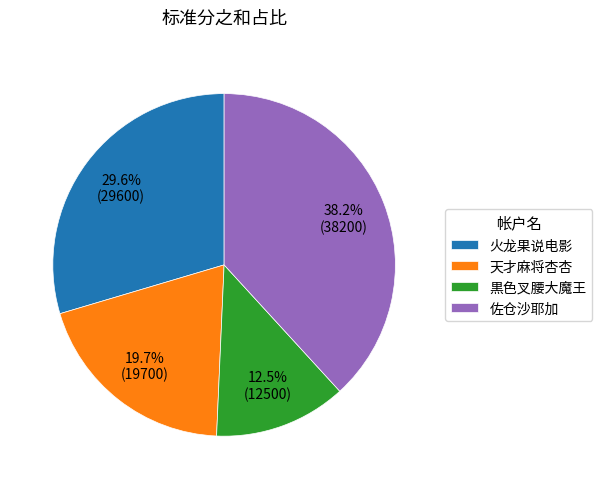

Count the number of slices in the pie.

4